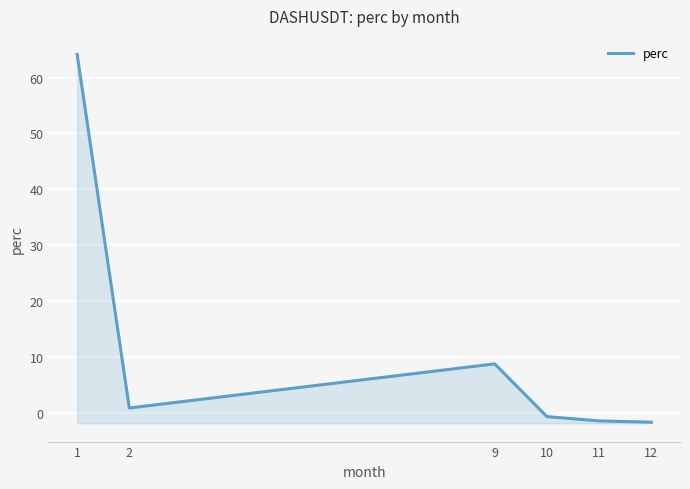

Reading left to right, list all the values displayed in this chart.

1=64.2	2=0.9	9=8.8	10=-0.7	11=-1.4	12=-1.7